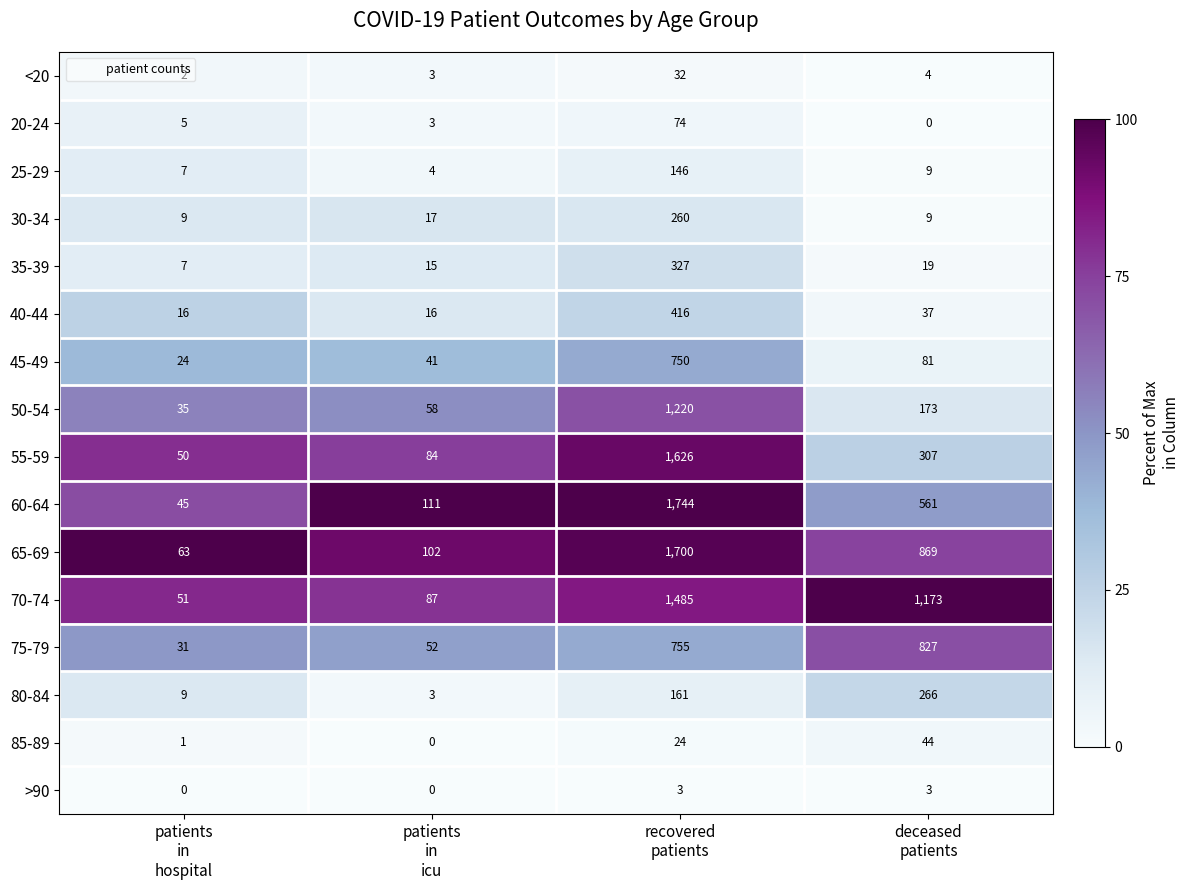

How many >90 values are between 0 and 3?

4